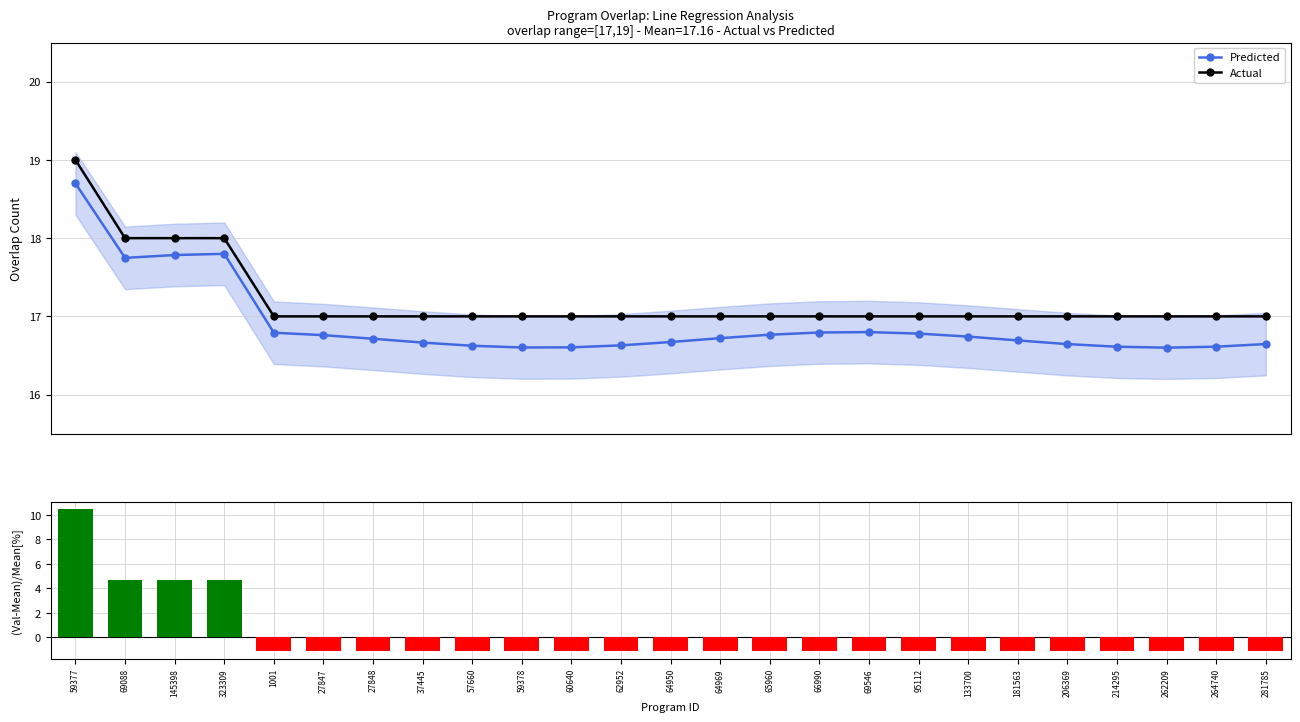

The (Val-Mean)/Mean[%] series shows 4.6 at 59377. True or false?

False